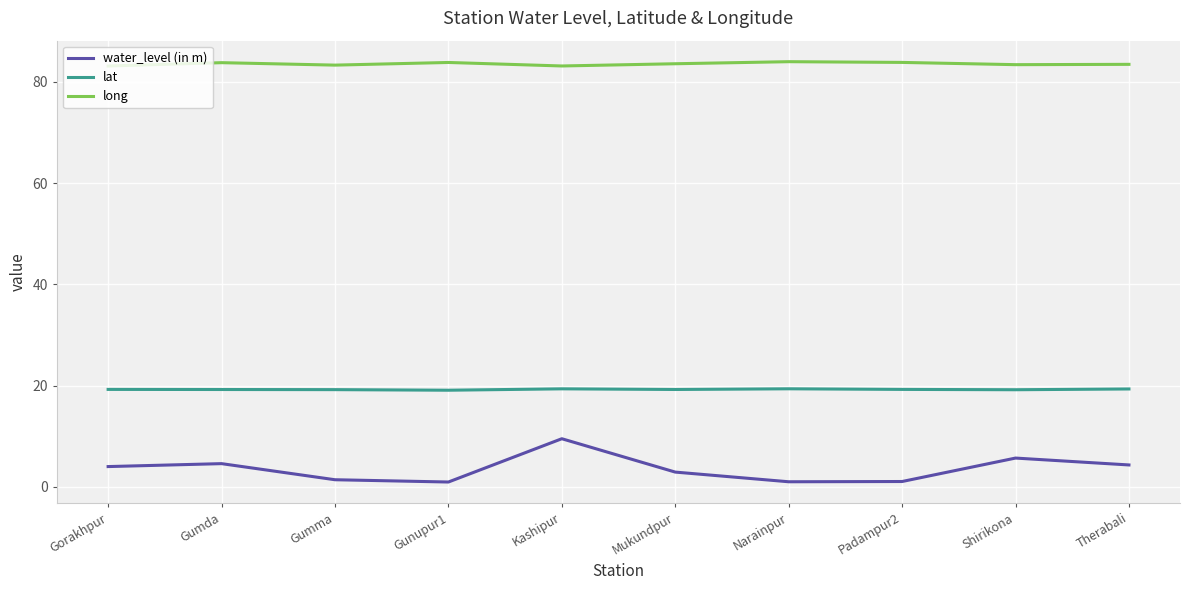

What position from the left is Mukundpur?

6